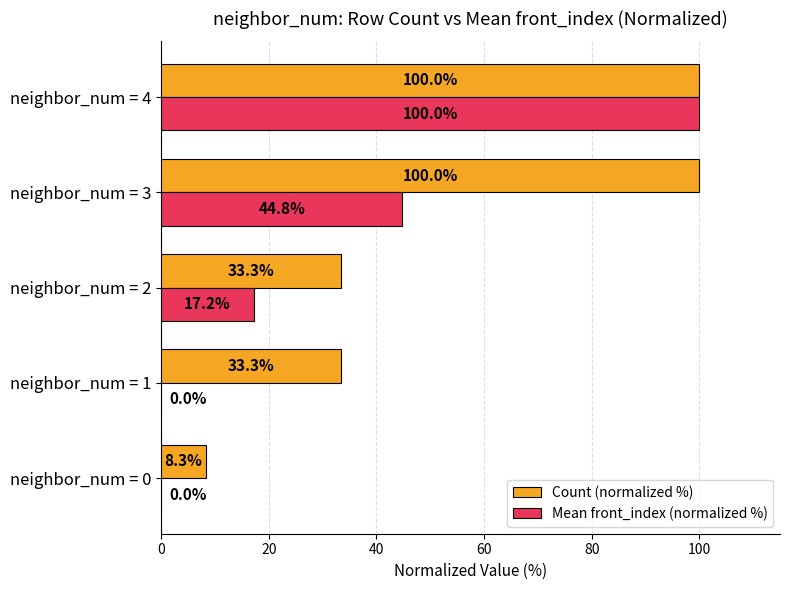

Between neighbor_num = 2 and neighbor_num = 3, which series saw the biggest shift?

Count (normalized %)